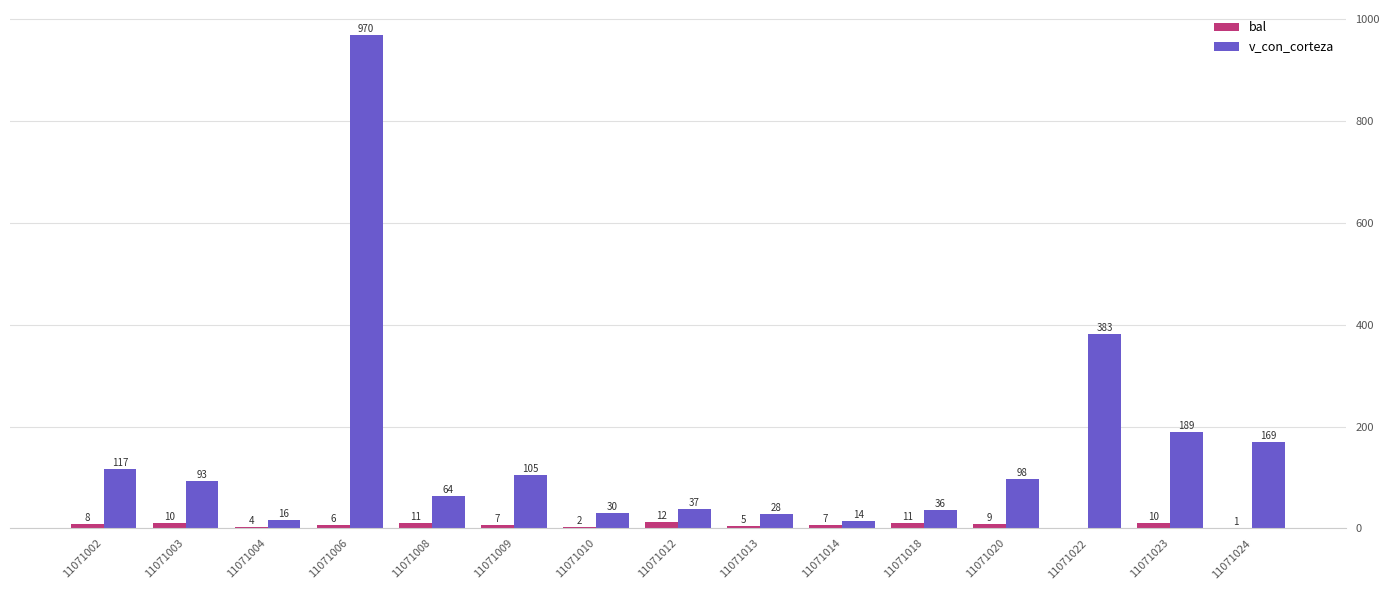

What is the difference between the highest and lowest values at 11071012?

25.4